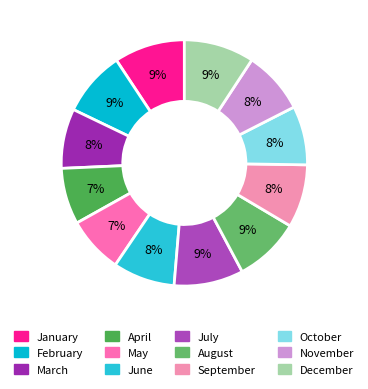

To the nearest percent, what is the average slice percentage?

8%